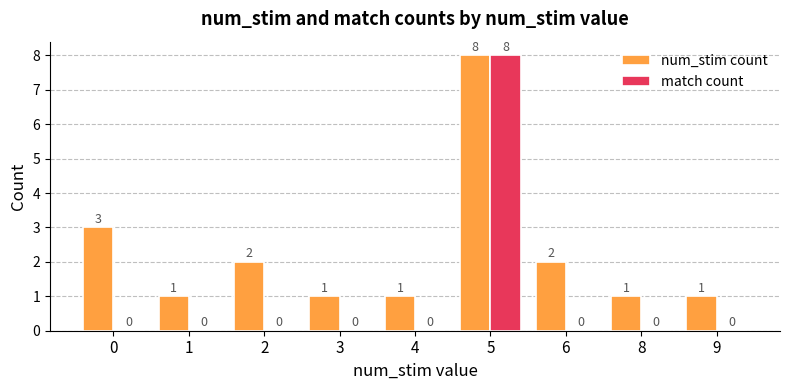

What value does the match count series have at 5?

8